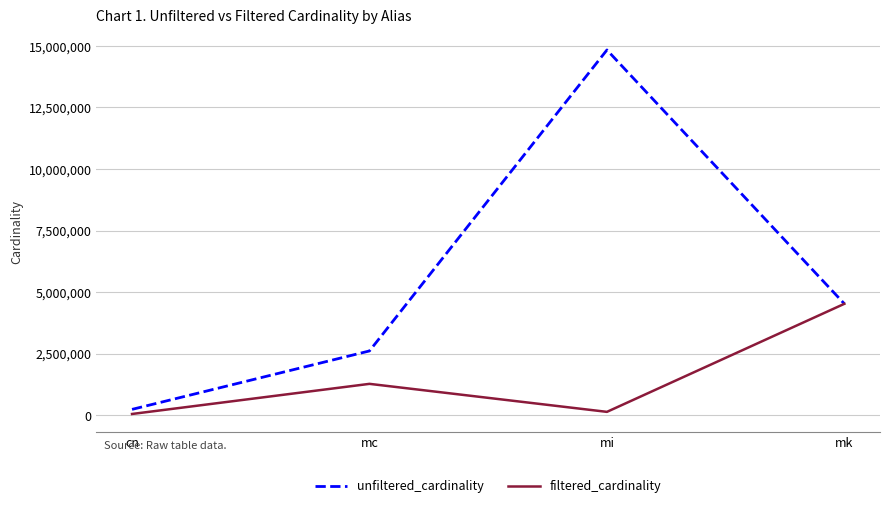

Which series has the largest range (max minus min)?

unfiltered_cardinality